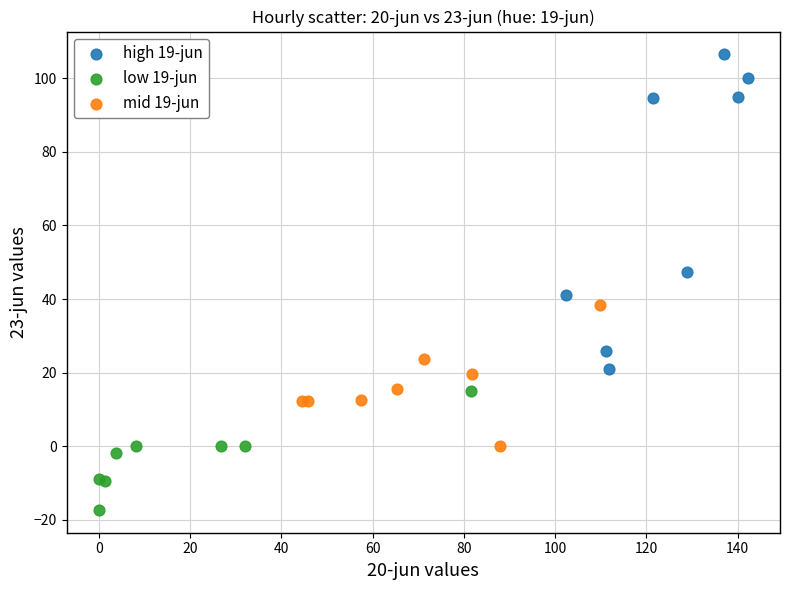

Which series has the largest Y range (max minus min)?

high 19-jun